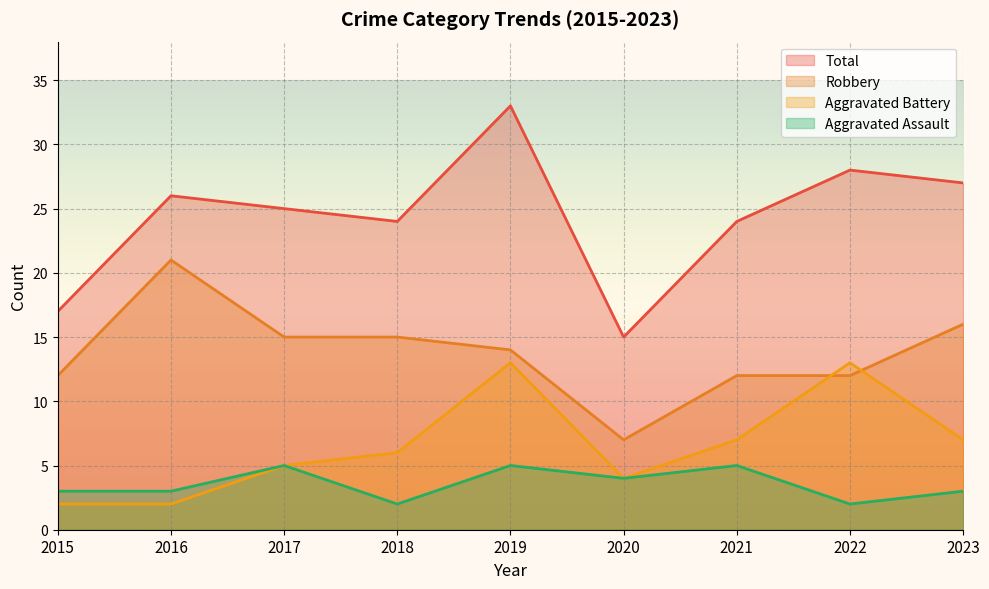

Reading left to right, what are all the values shown in this chart?

Aggravated Assault: 2015=3	2016=3	2017=5	2018=2	2019=5	2020=4	2021=5	2022=2	2023=3
Aggravated Battery: 2015=2	2016=2	2017=5	2018=6	2019=13	2020=4	2021=7	2022=13	2023=7
Robbery: 2015=12	2016=21	2017=15	2018=15	2019=14	2020=7	2021=12	2022=12	2023=16
Total: 2015=17	2016=26	2017=25	2018=24	2019=33	2020=15	2021=24	2022=28	2023=27